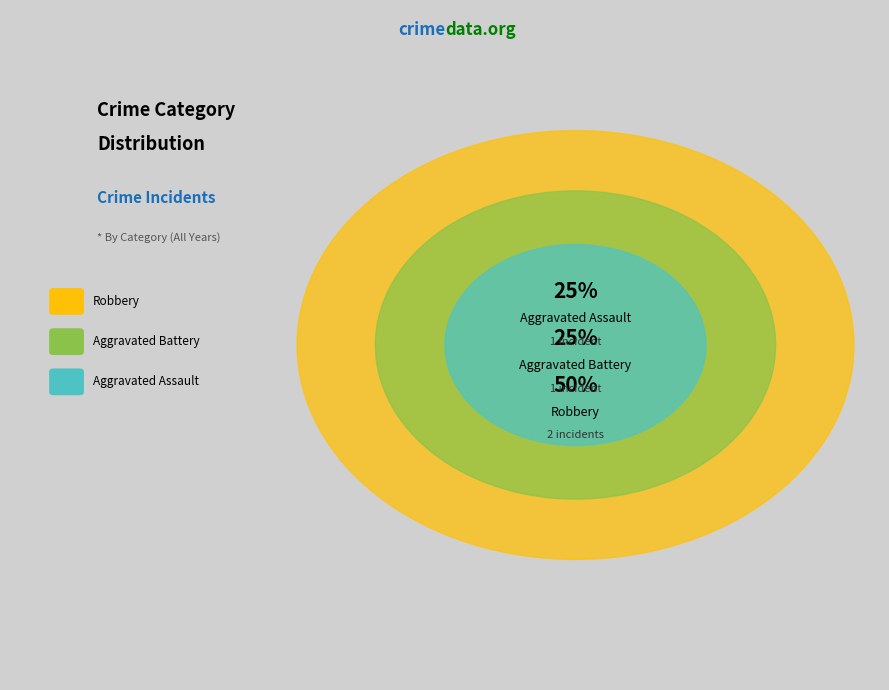

Which slice is the smallest?

Aggravated Assault